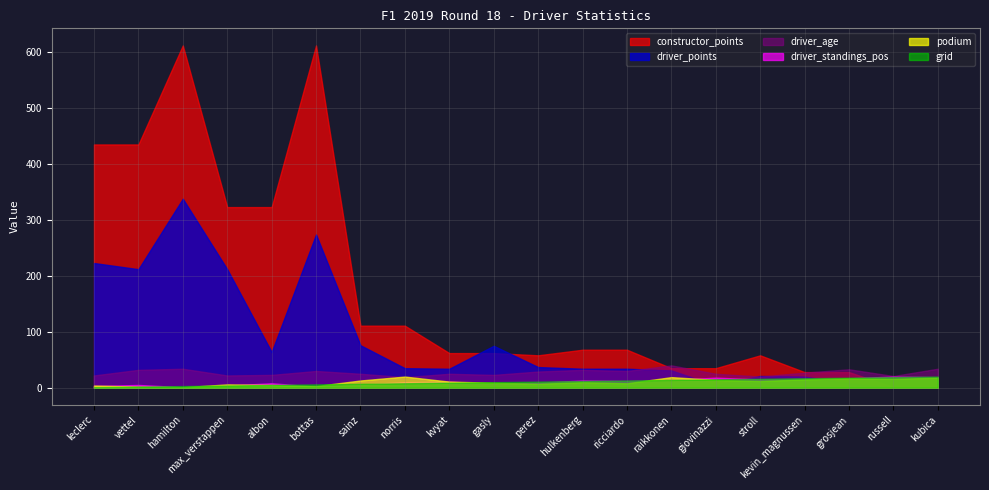

The value of grid at max_verstappen is 7. True or false?

False